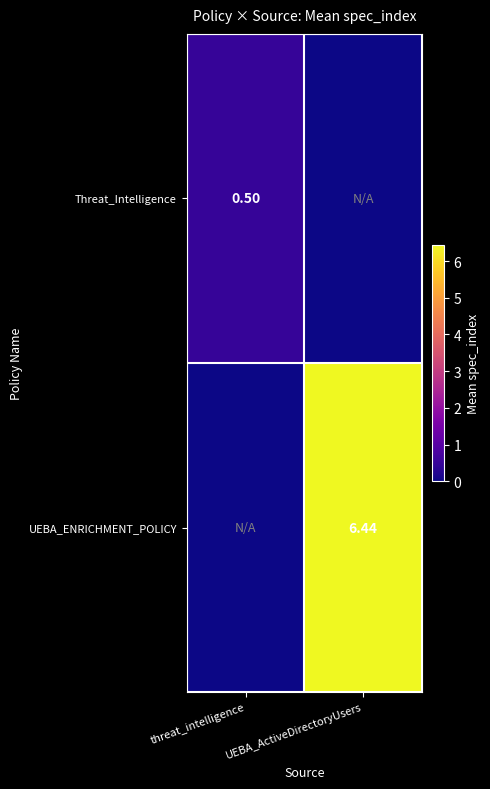

Is the value of Threat_Intelligence at UEBA_ActiveDirectoryUsers greater than the value of UEBA_ENRICHMENT_POLICY at UEBA_ActiveDirectoryUsers?

No